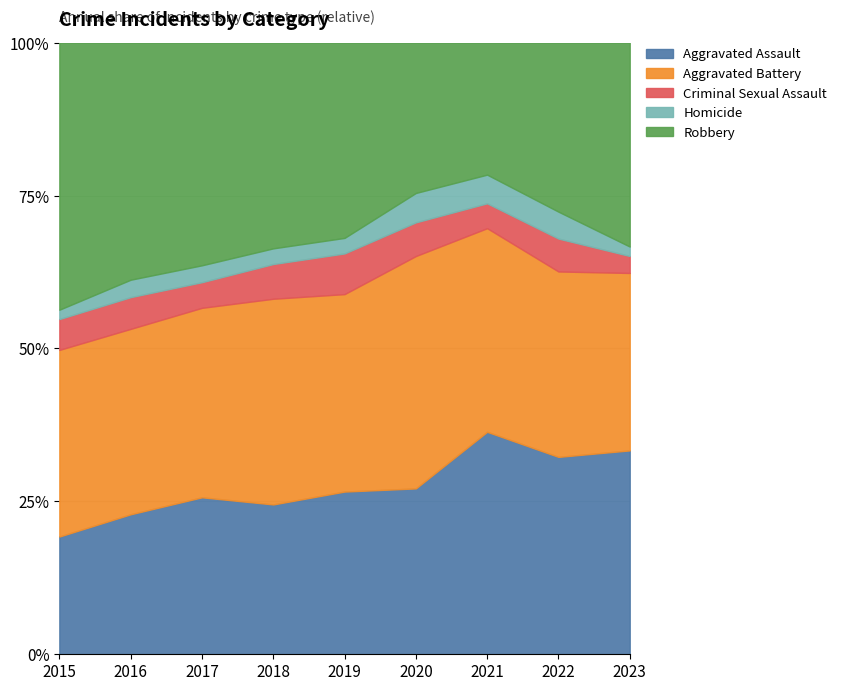

Between 2017 and 2019, which series saw the biggest shift?

Robbery